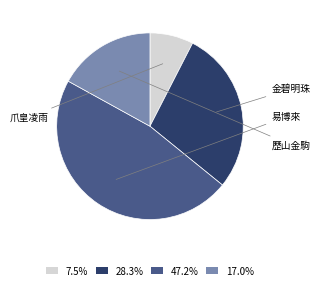

Is there a majority slice in this chart?

No